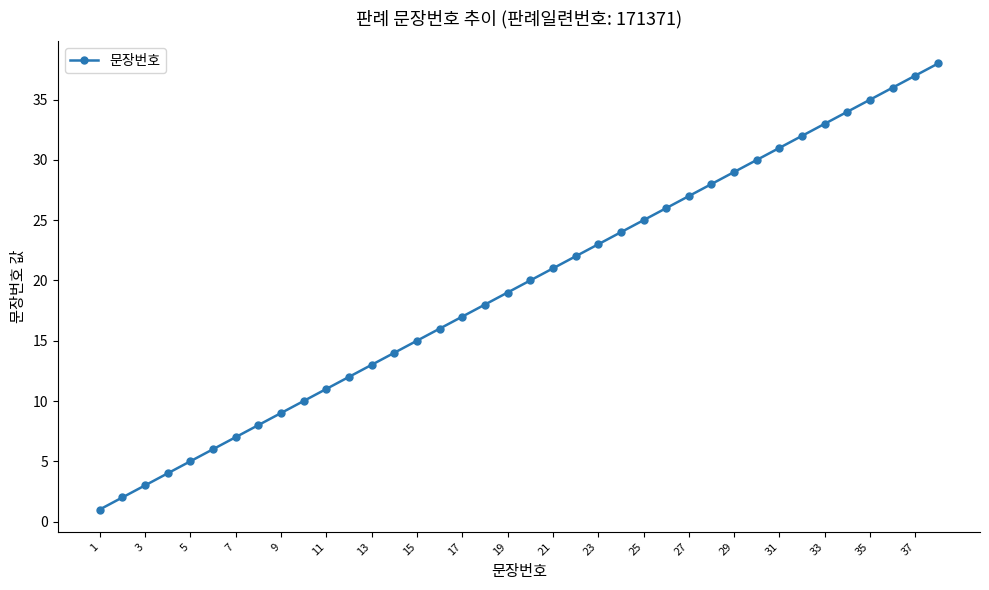

Reading left to right, what are all the values shown in this chart?

1	2	3	4	5	6	7	8	9	10	11	12	13	14	15	16	17	18	19	20	21	22	23	24	25	26	27	28	29	30	31	32	33	34	35	36	37	38